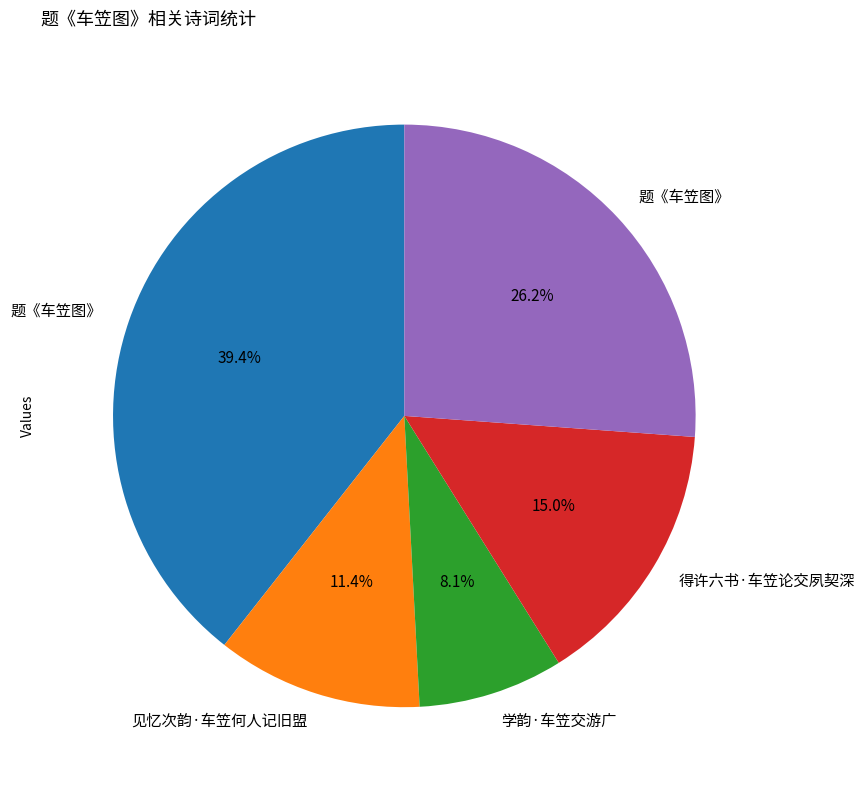

Is there any slice that represents more than half of the pie?

No